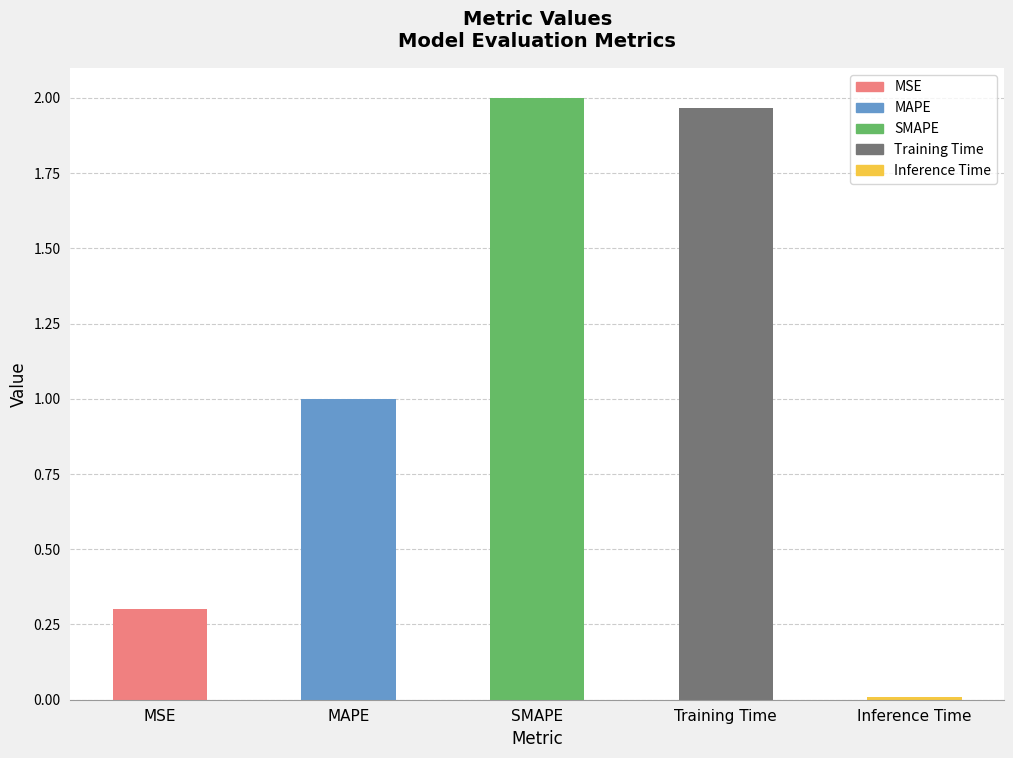

Which label corresponds to the largest value in the chart?

SMAPE